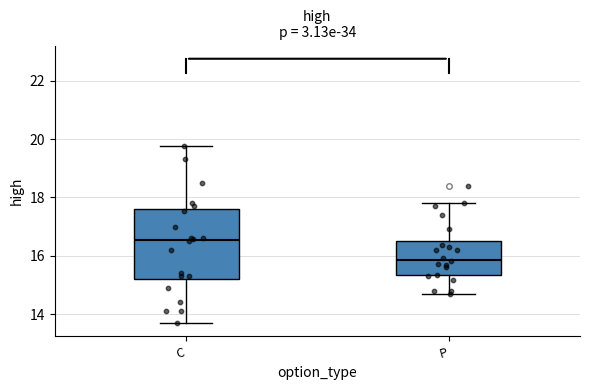

Which box has the lowest median line?

P